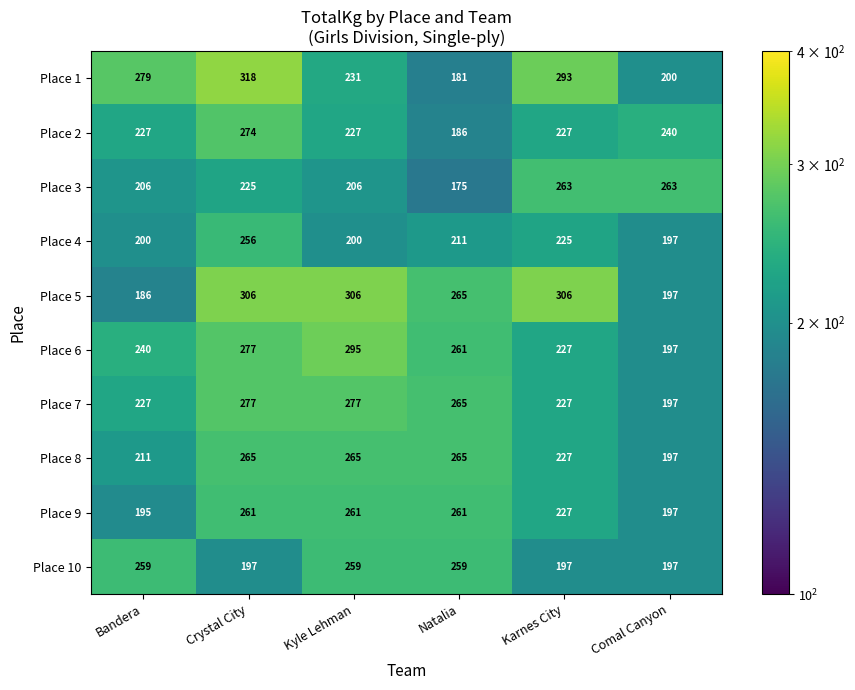

At how many categories does at least one series exceed 274?

4